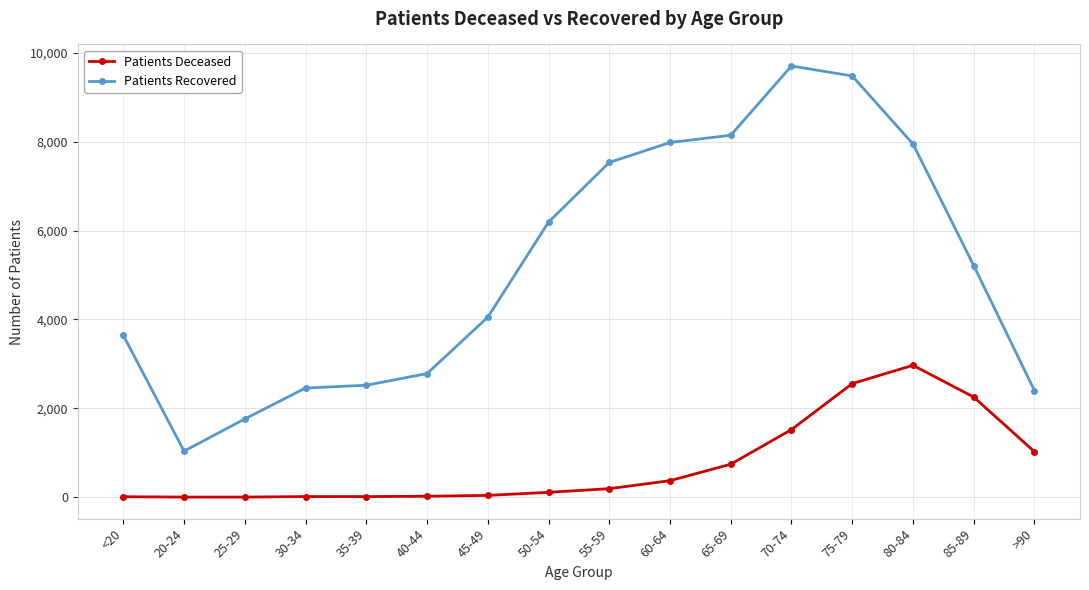

What is the difference between the Patients Deceased values at 50-54 and 85-89?

2143